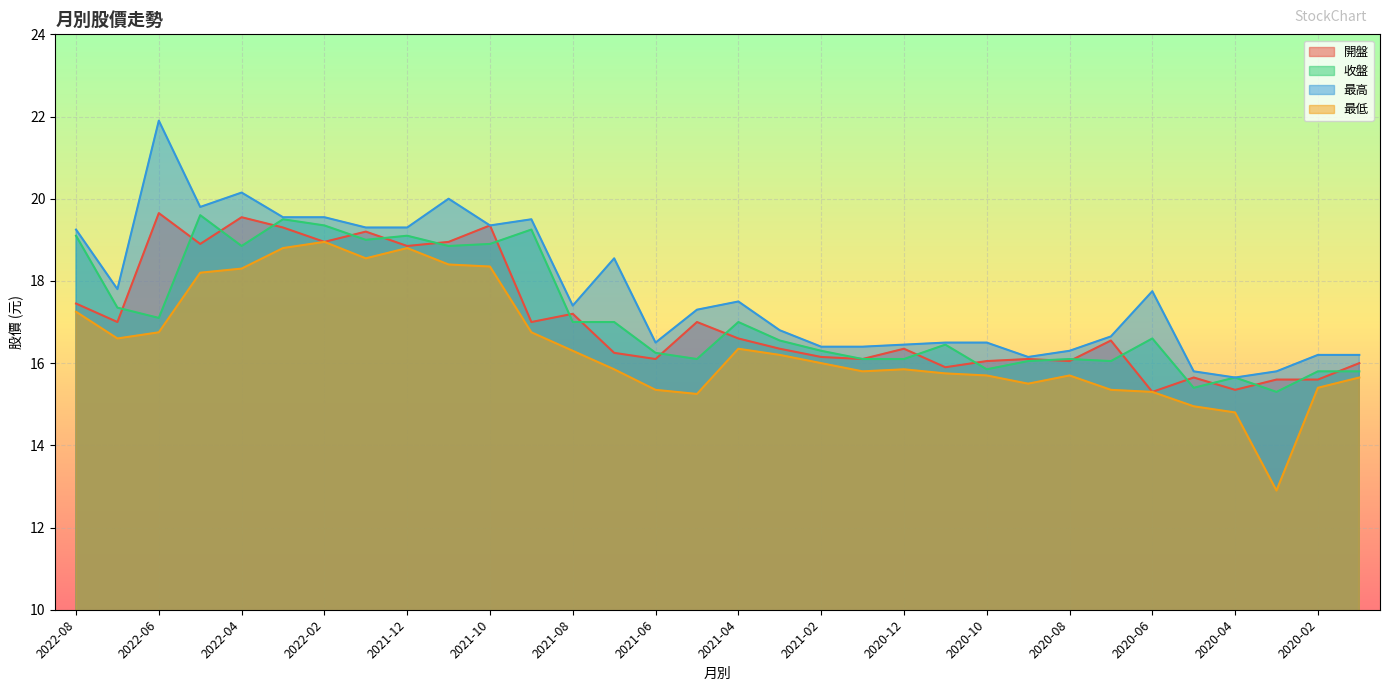

What is the difference between the highest and lowest values at 2021-06?

1.2